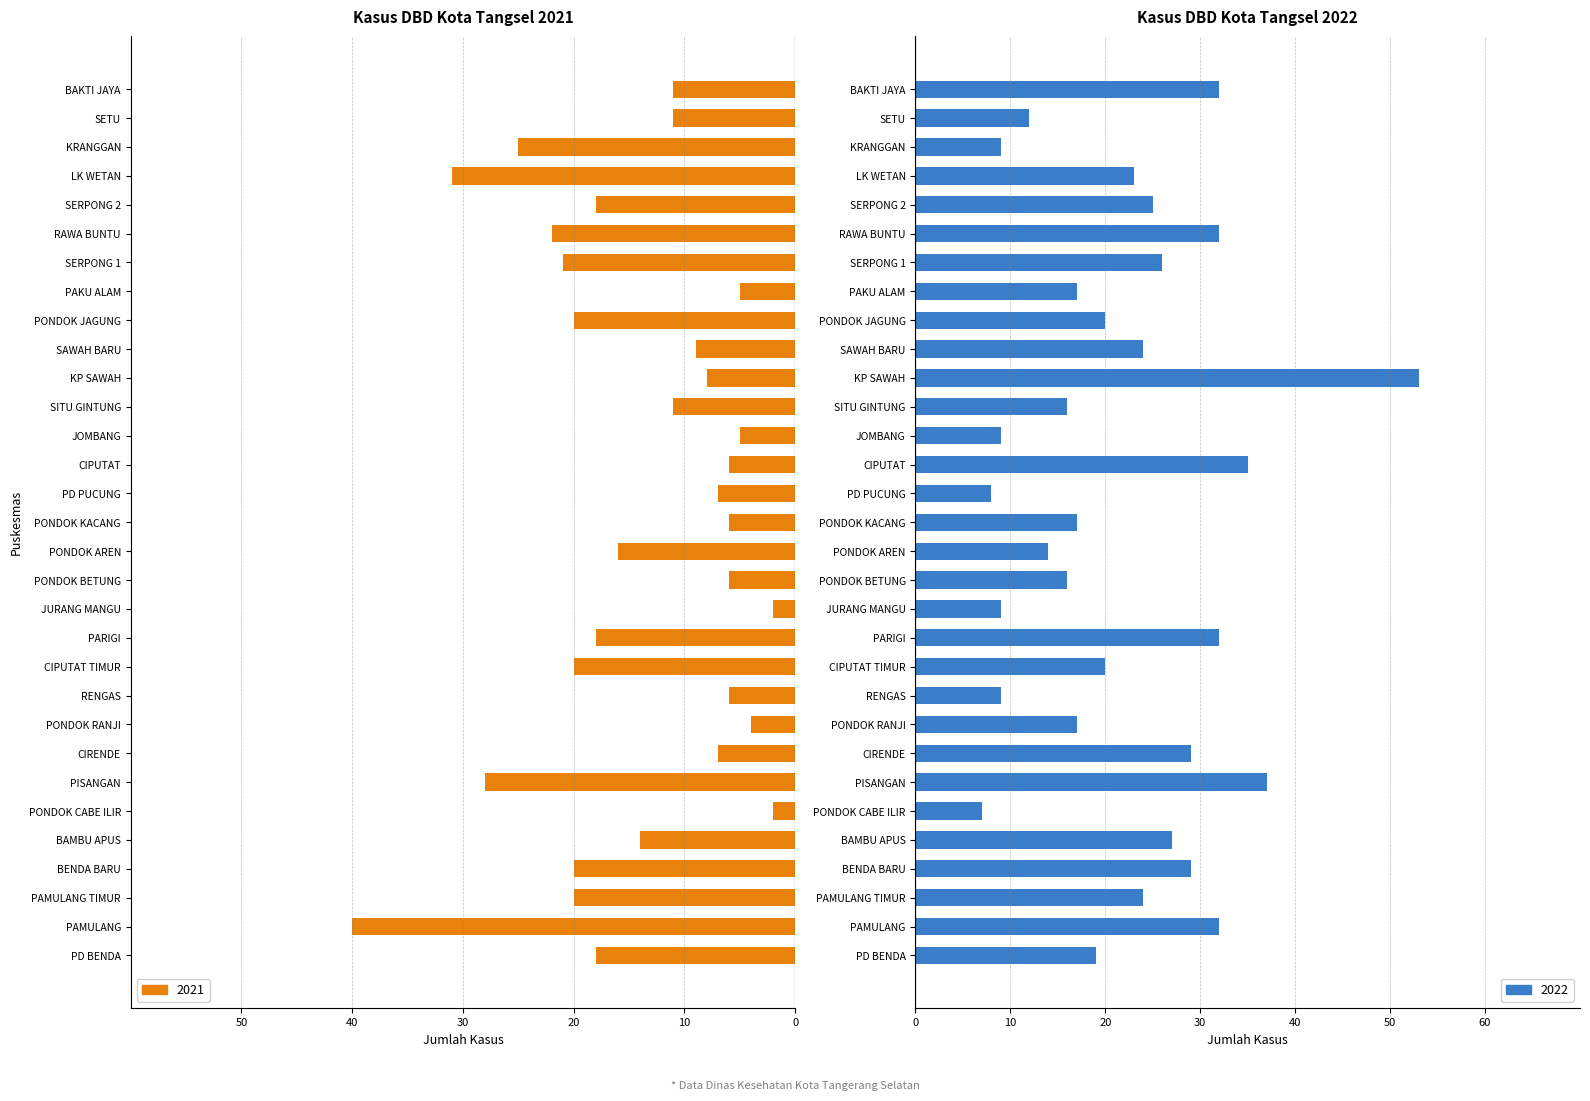

Is it true that 2022 equals 25 at PISANGAN?

False